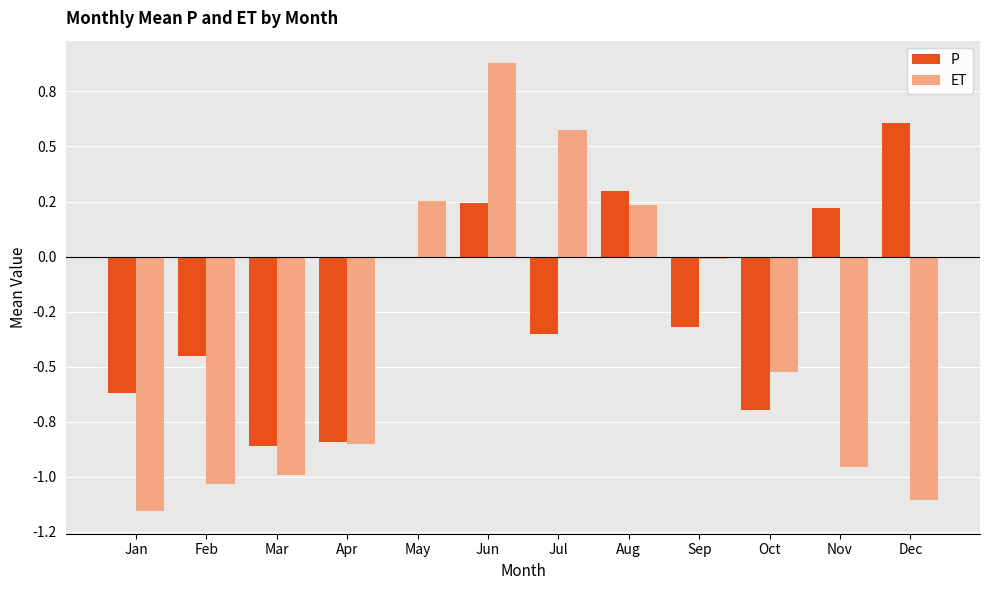

Are the bars grouped side by side (vs. stacked)?

Yes